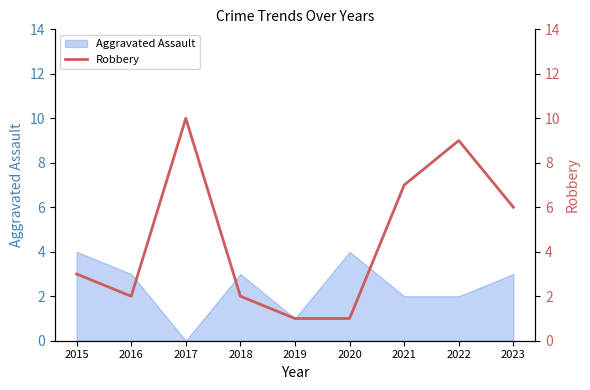

Between 2016 and 2022, which is larger?

2022